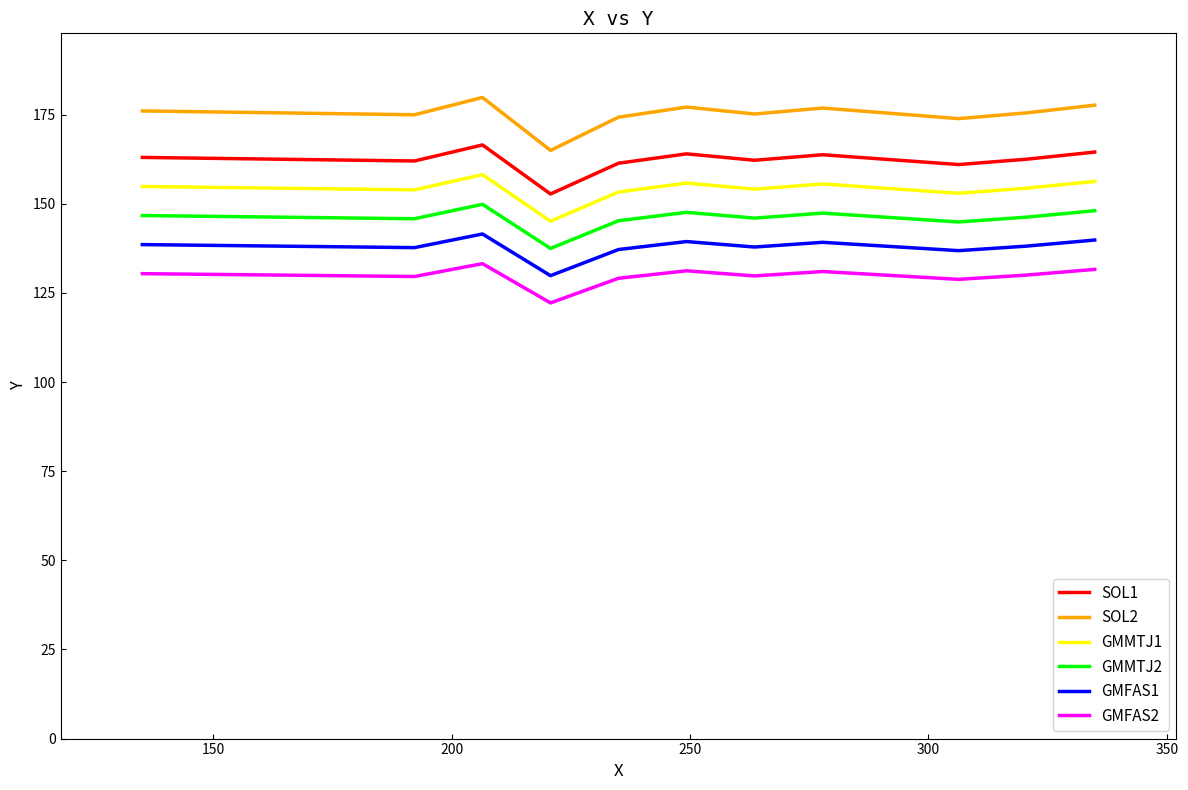

What is the greatest value displayed?

179.8